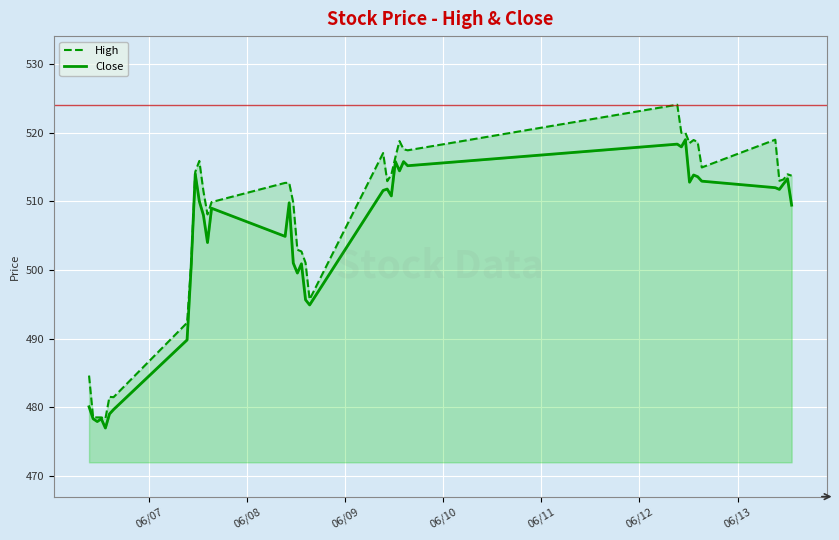

What are all the series names shown in the legend?

High, Close